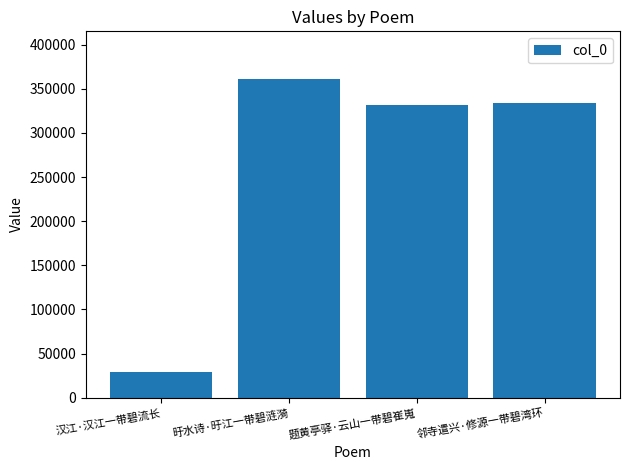

Is it true that the value at 旴水诗·旴江一带碧涟漪 is 500885?

False